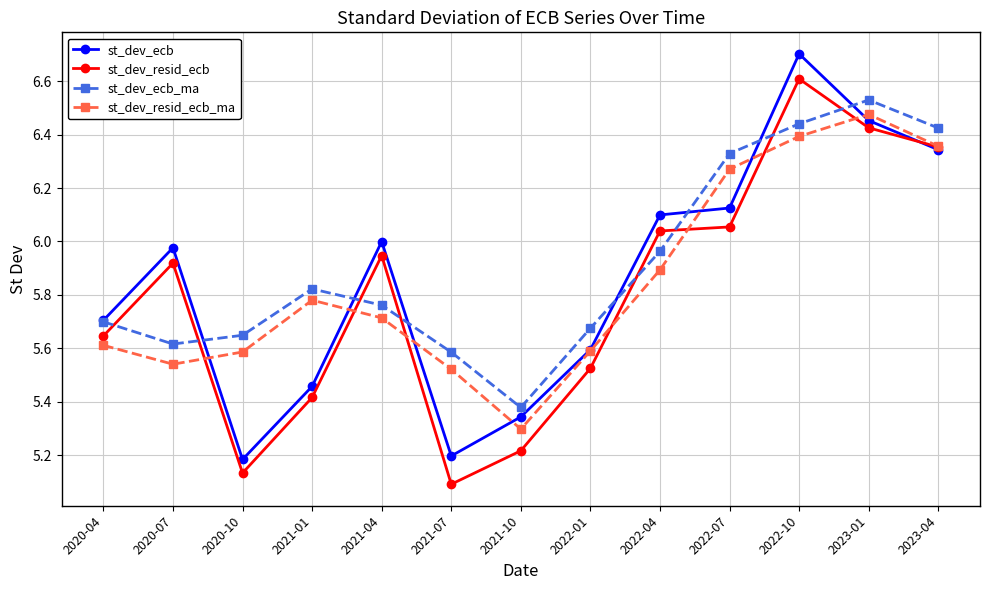

True or false: st_dev_ecb has more than 2 points higher than both neighbors.

True